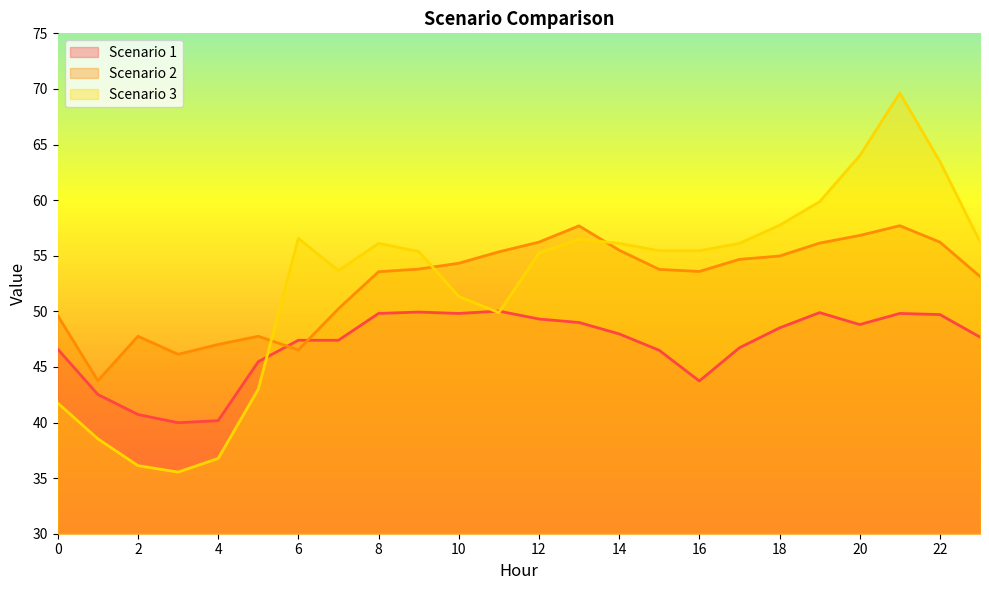

At which category does Scenario 1 reach its first local valley?

3